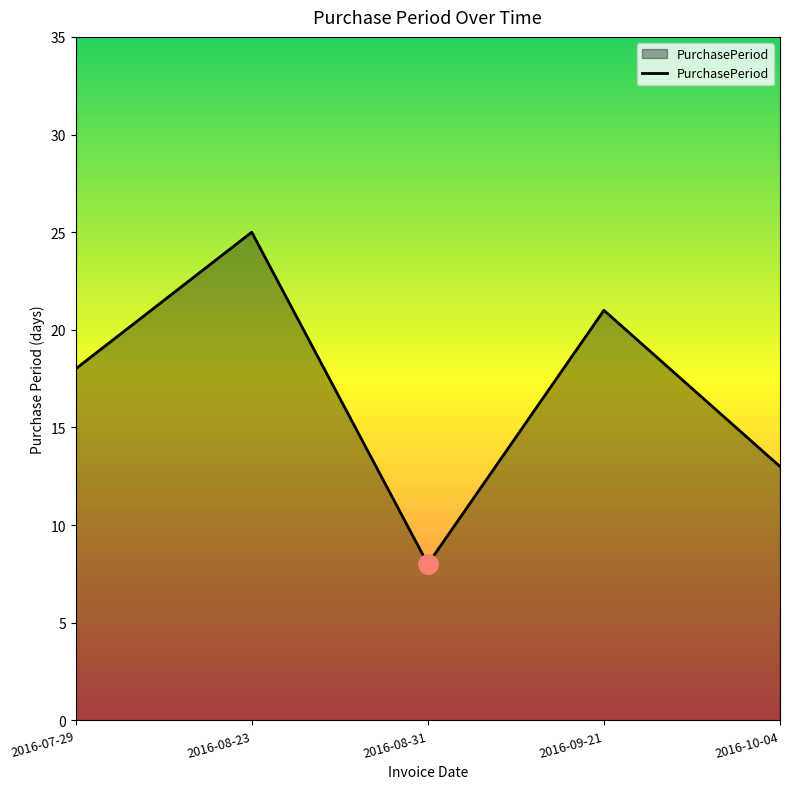

Read the value at 2016-10-04, to the nearest 5.

15